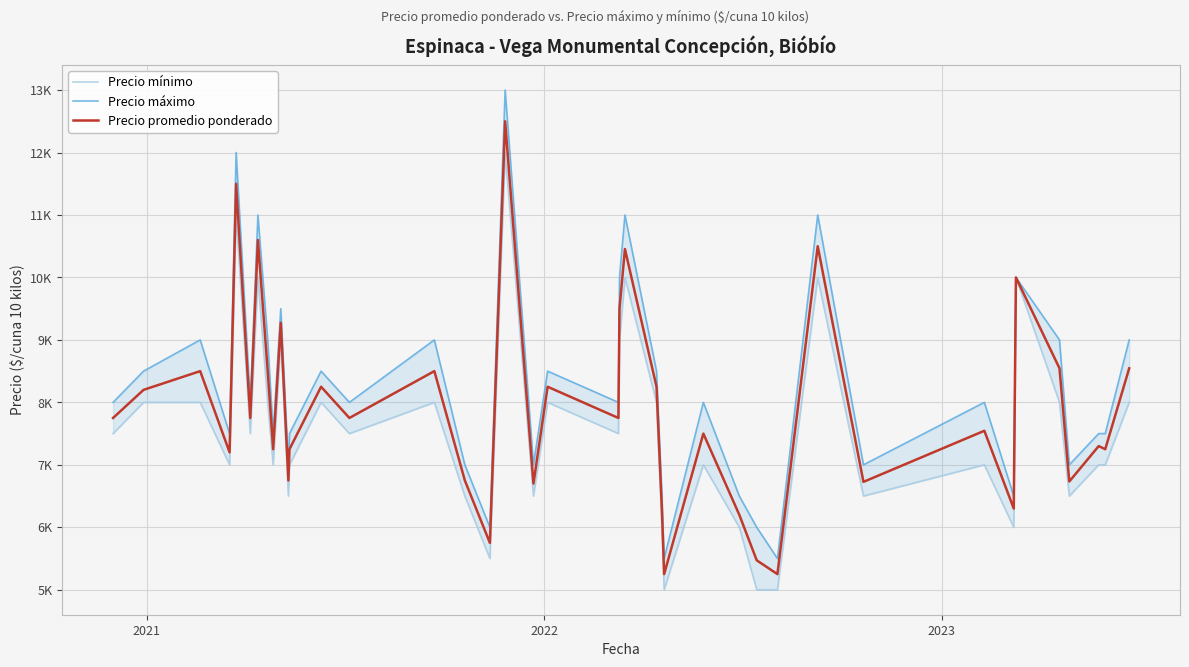

List the series in order of their peak value, highest first.

Precio máximo, Precio promedio ponderado, Precio mínimo